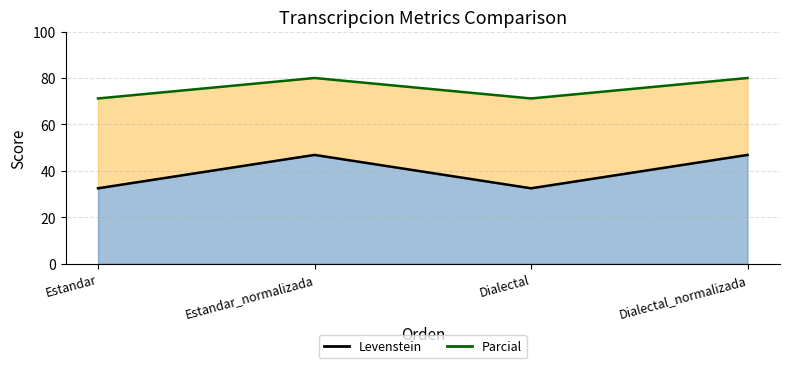

List the series in order of their overall mean, lowest first.

Levenstein (line), Parcial (line)